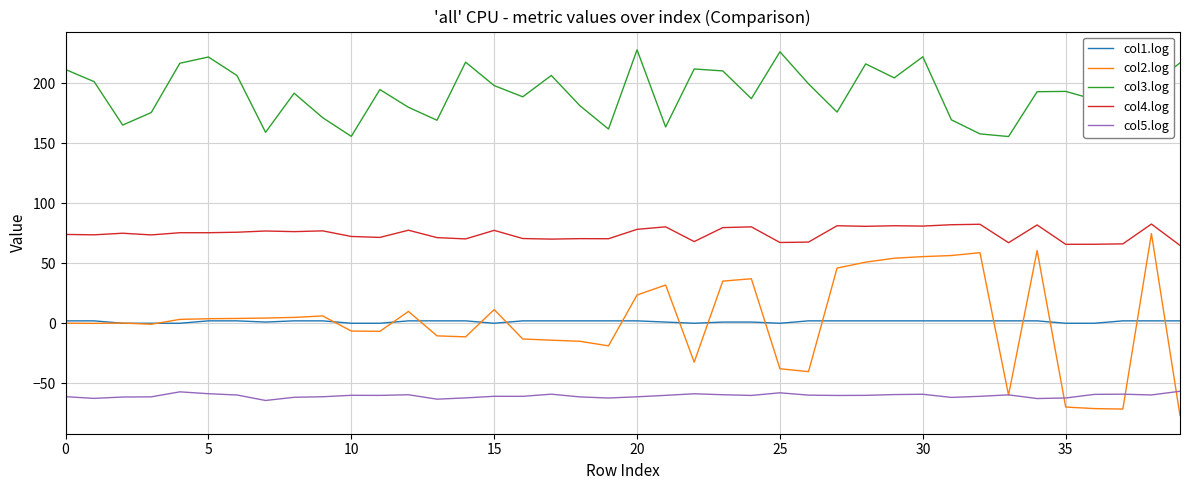

Which series has the largest range (max minus min)?

col2.log